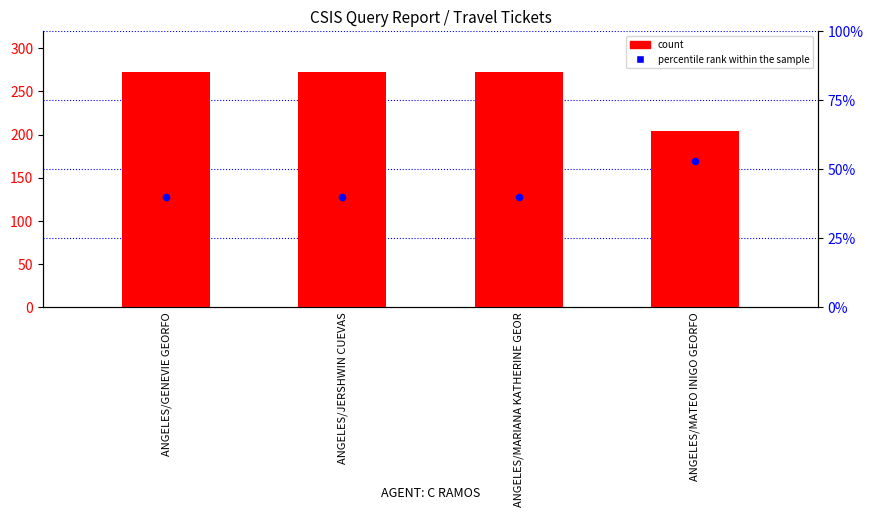

At how many categories does at least one series exceed 108?

4